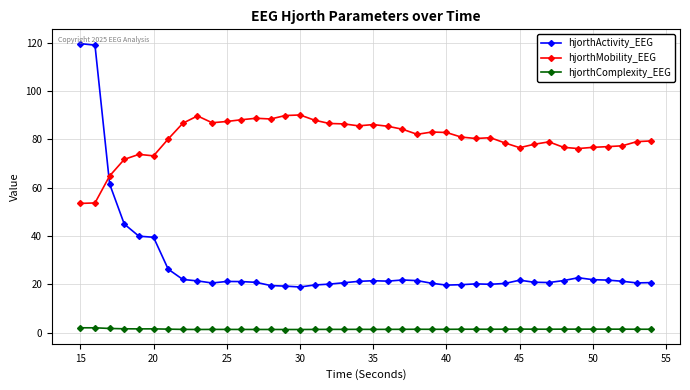

After their last crossing, which series has the higher values: hjorthActivity_EEG or hjorthMobility_EEG?

hjorthMobility_EEG